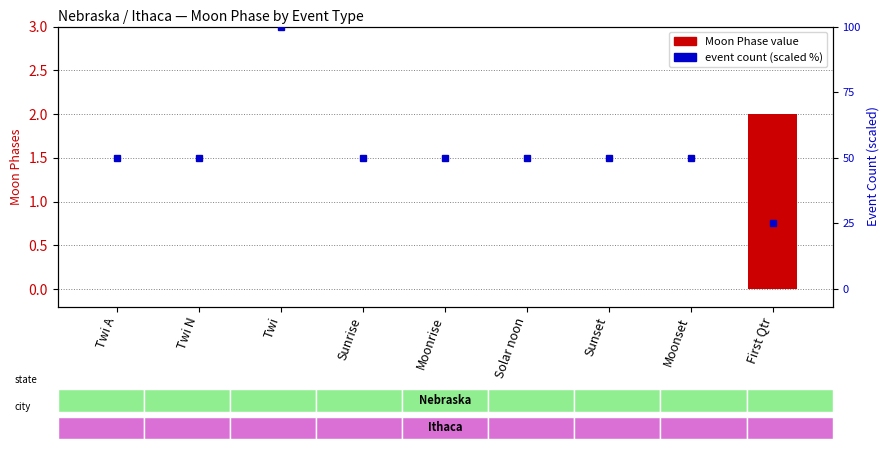

What is the difference between the maximum and minimum values?

2